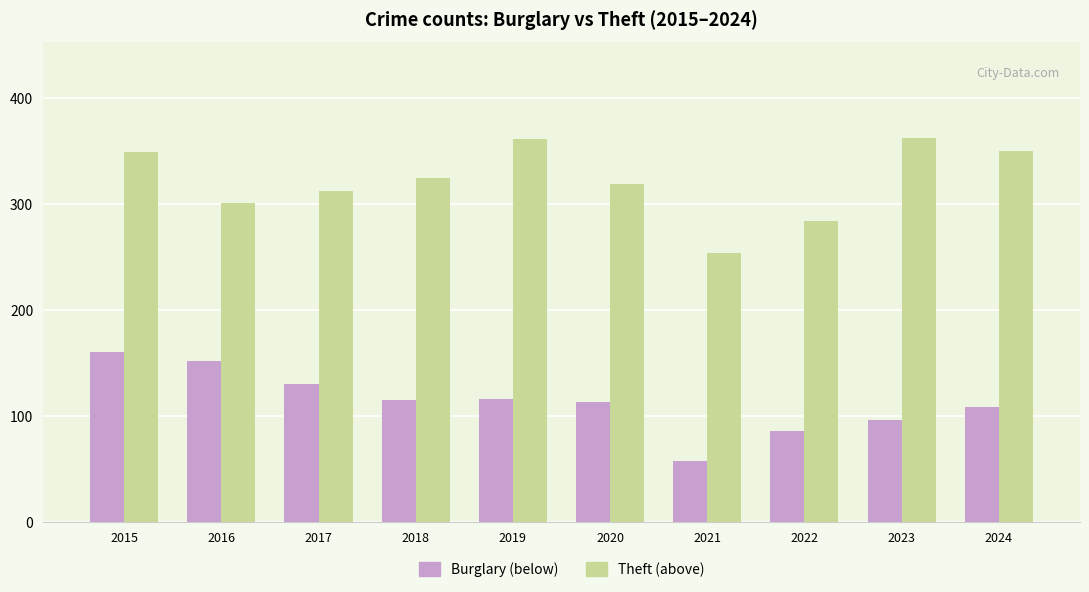

Which category has the lowest value across all series?

2021